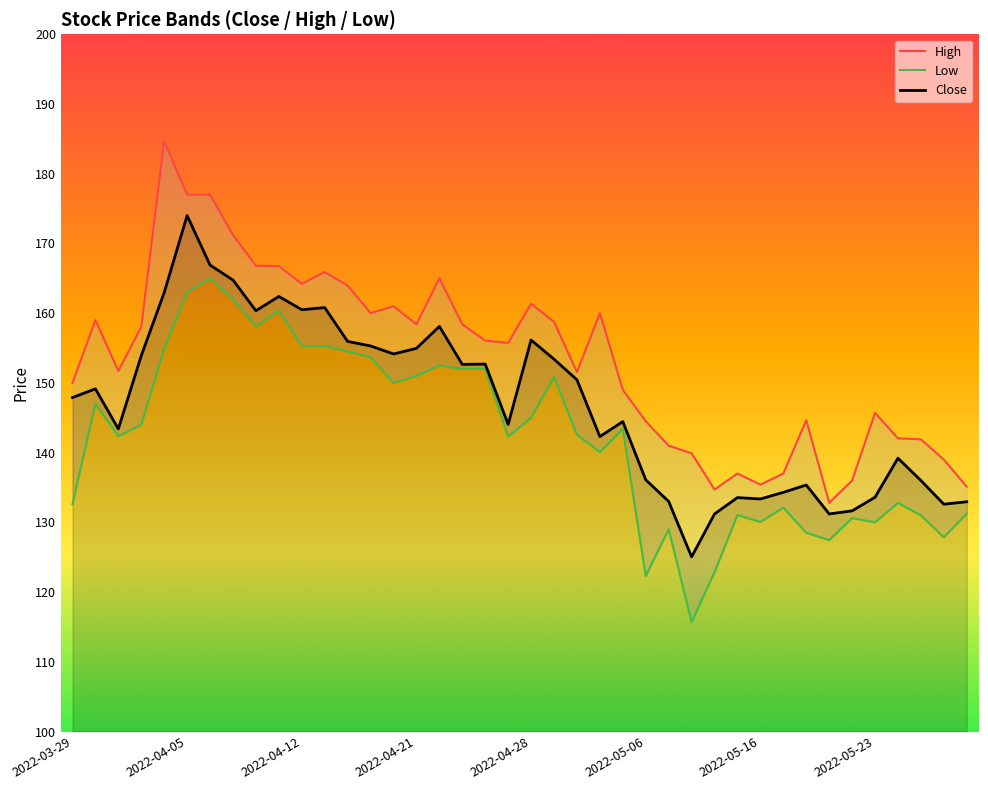

The Low series shows 234.6 at 16. True or false?

False